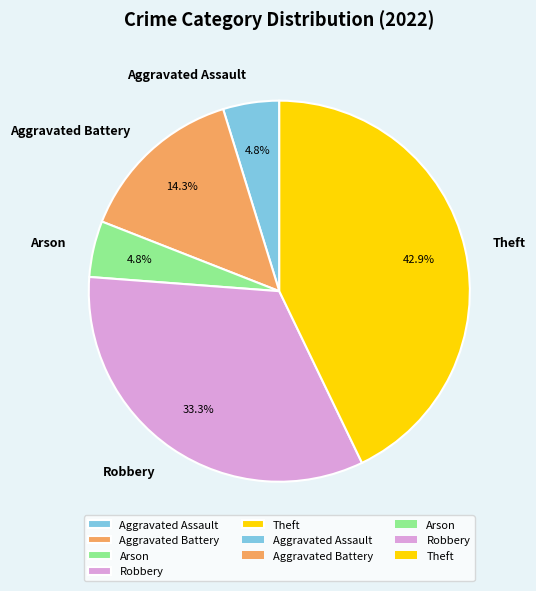

Does Arson represent more than half of the total?

No